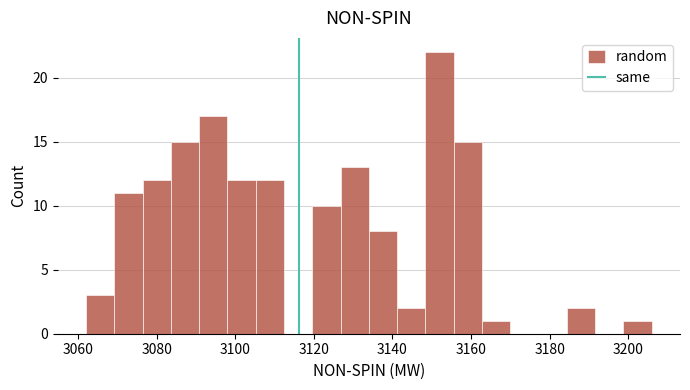

Read against the x-axis, roughly where is the centre of the tallest bar?

3152